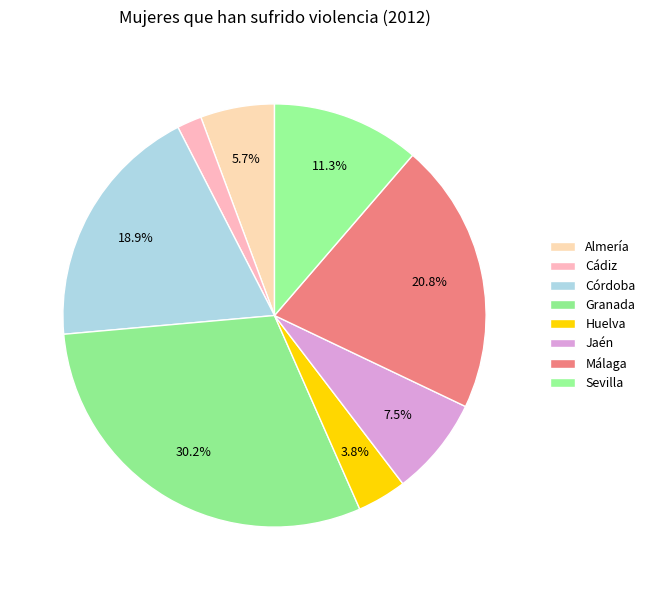

How many segments does this pie chart have?

8